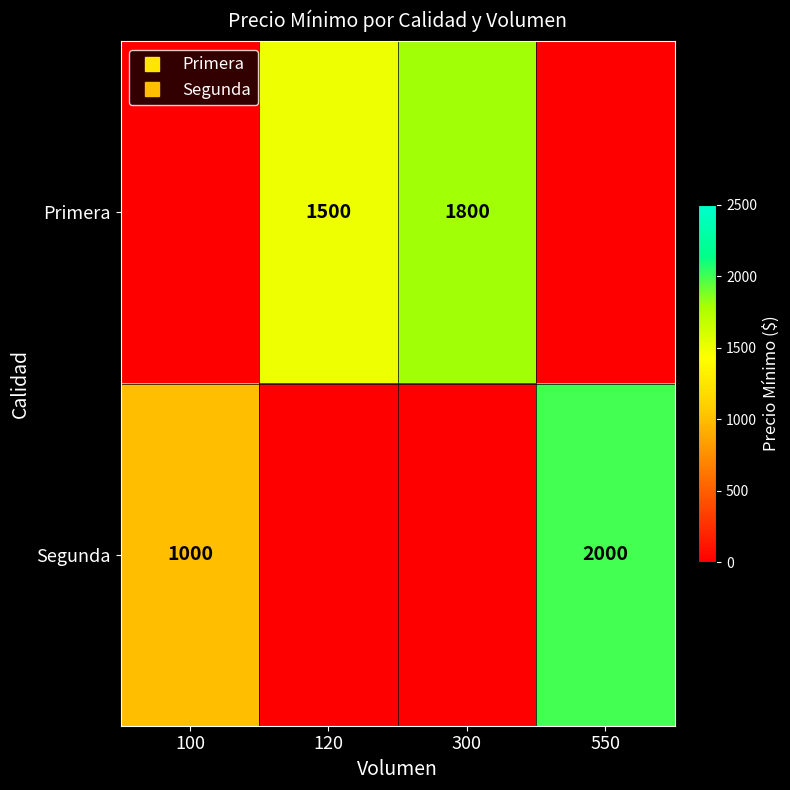

What is the difference between the Primera values at 120 and 550?

1500